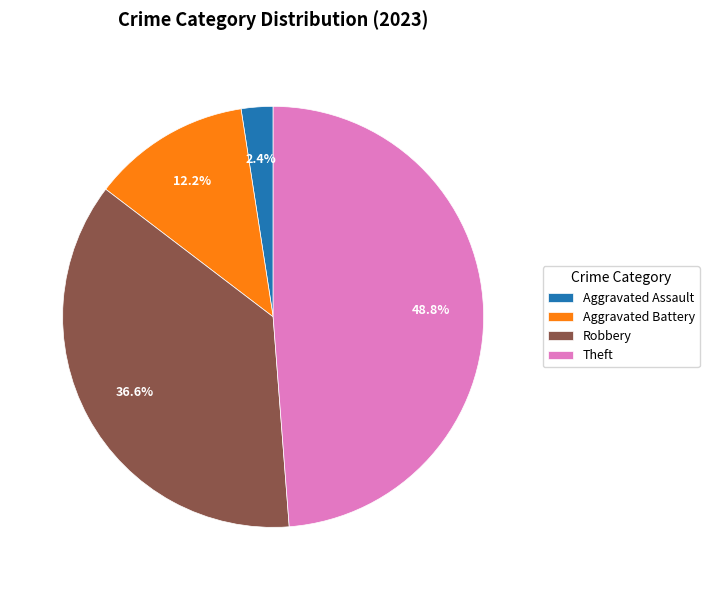

Approximately how many times larger is the value at Theft compared to Aggravated Battery?

4.0